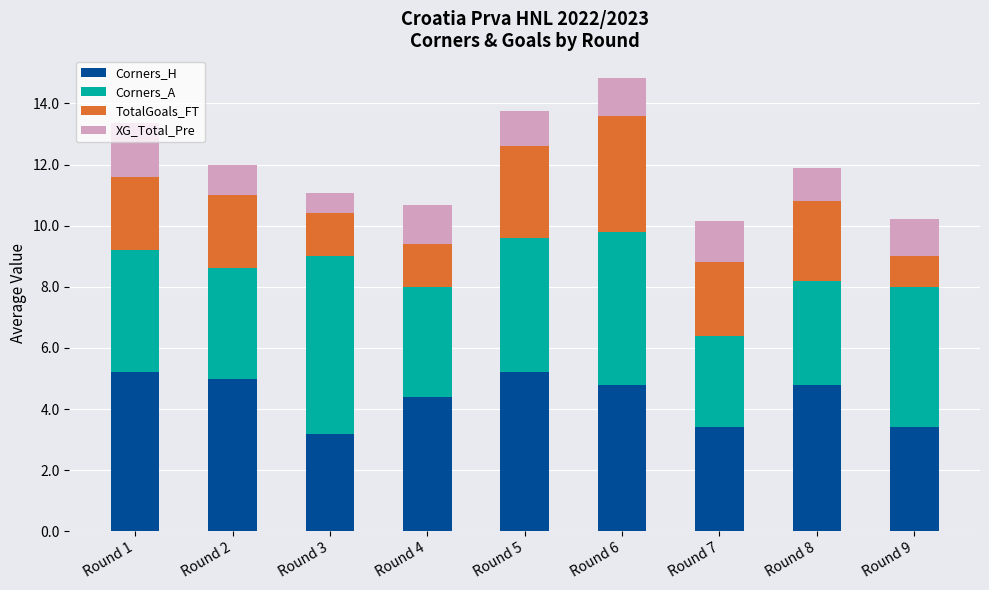

What is the total value across all series at Round 3?

11.1